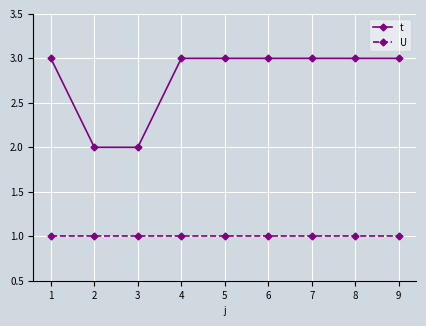

Is it true that t equals 1 at 5?

False